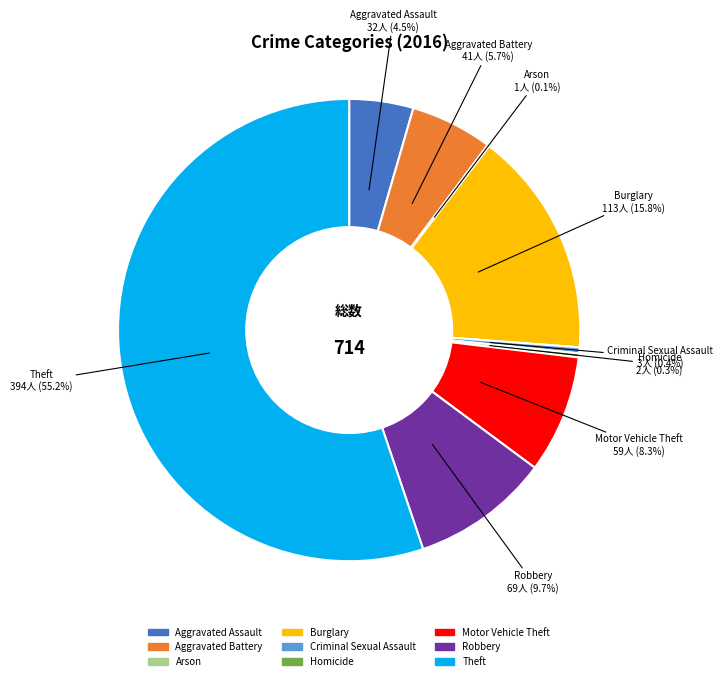

How much of the chart is everything except Criminal Sexual Assault?

99.6%